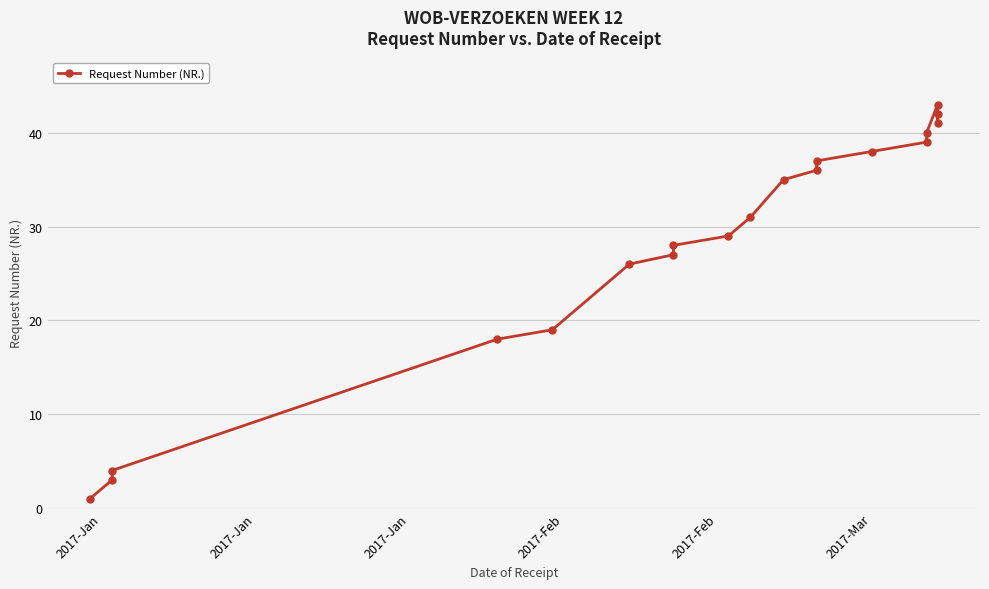

How many interior local peaks (higher than both neighbors) does the data have?

1